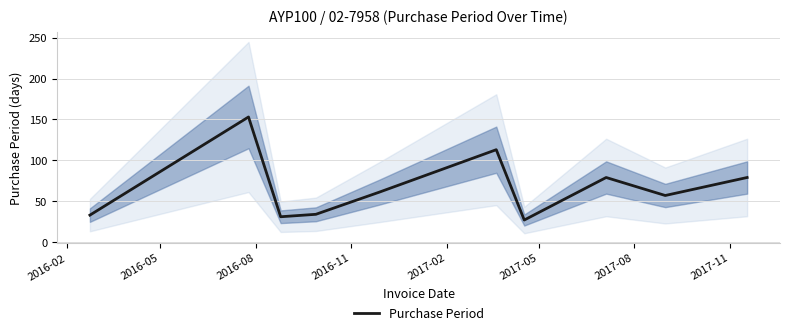

What is the difference between the second highest and second lowest values?

82